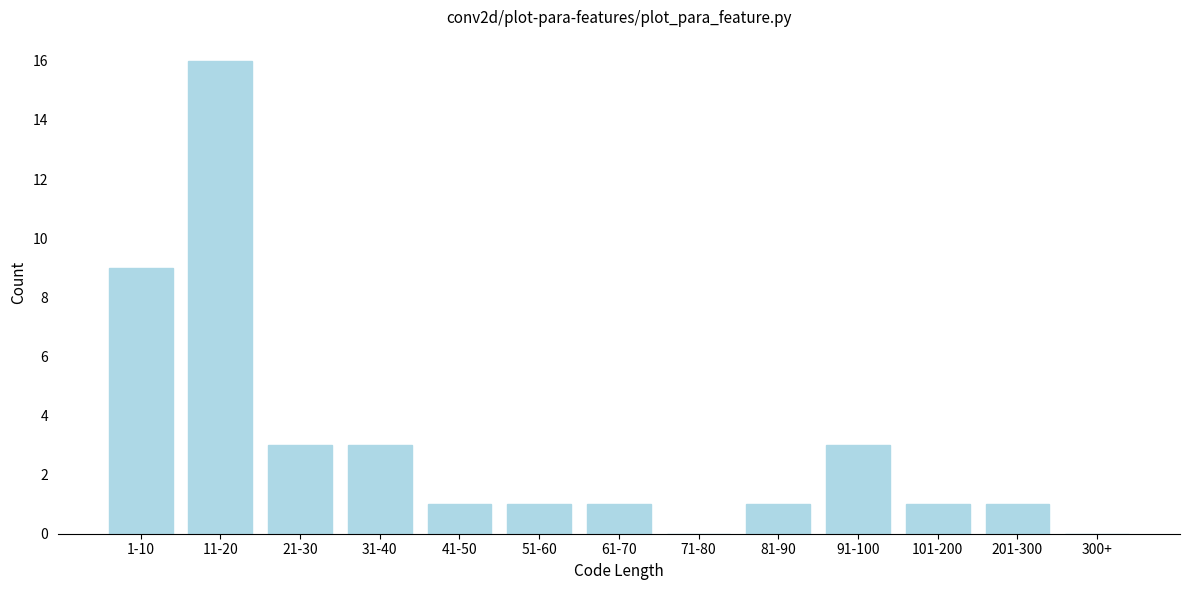

Reading left to right, what are all the values shown in this chart?

1-10=9	11-20=16	21-30=3	31-40=3	41-50=1	51-60=1	61-70=1	71-80=0	81-90=1	91-100=3	101-200=1	201-300=1	300+=0